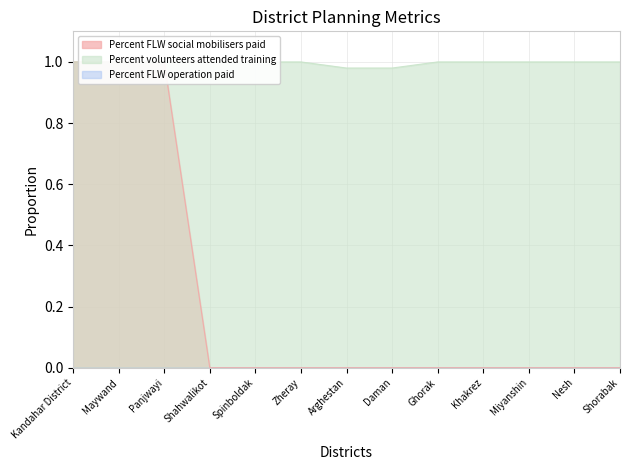

Does the chart display data point markers on the line(s)?

No